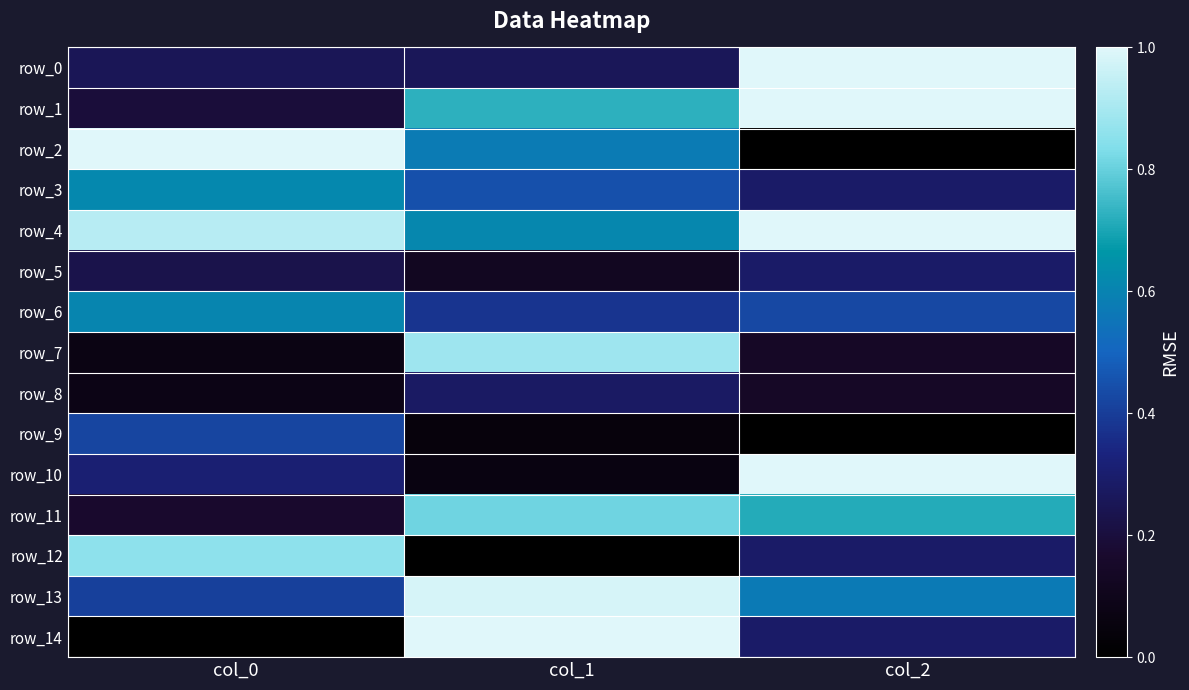

Reading left to right, list all the values displayed in this chart.

row_0: 0.3	0.3	1.0
row_1: 0.2	0.7	1.0
row_2: 1.0	0.6	0.0
row_3: 0.6	0.4	0.3
row_4: 0.9	0.6	1.0
row_5: 0.2	0.1	0.3
row_6: 0.6	0.4	0.4
row_7: 0.1	0.9	0.1
row_8: 0.1	0.3	0.1
row_9: 0.4	0.0	0.0
row_10: 0.3	0.1	1.0
row_11: 0.2	0.8	0.7
row_12: 0.9	0.0	0.3
row_13: 0.4	1.0	0.6
row_14: 0.0	1.0	0.3